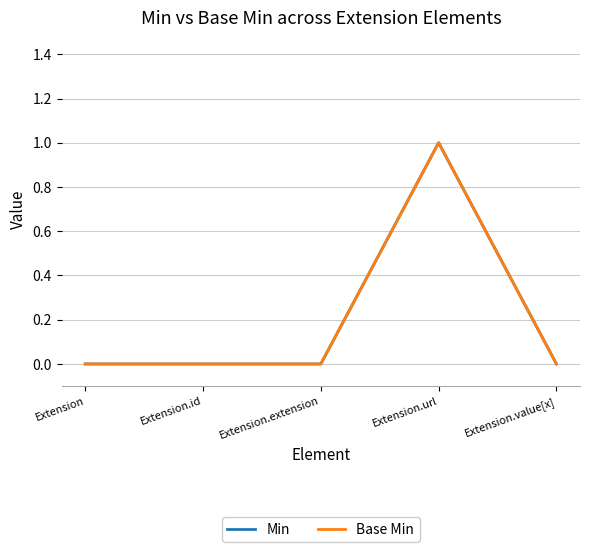

Which has a higher value, Extension.value[x] or Extension.extension?

Extension.value[x]